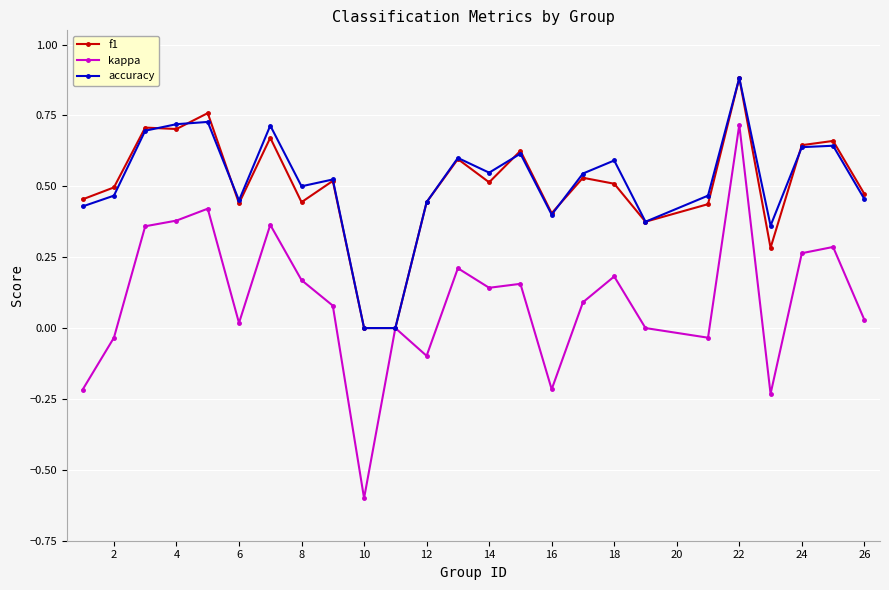

What is the minimum value shown in the chart?

-0.6